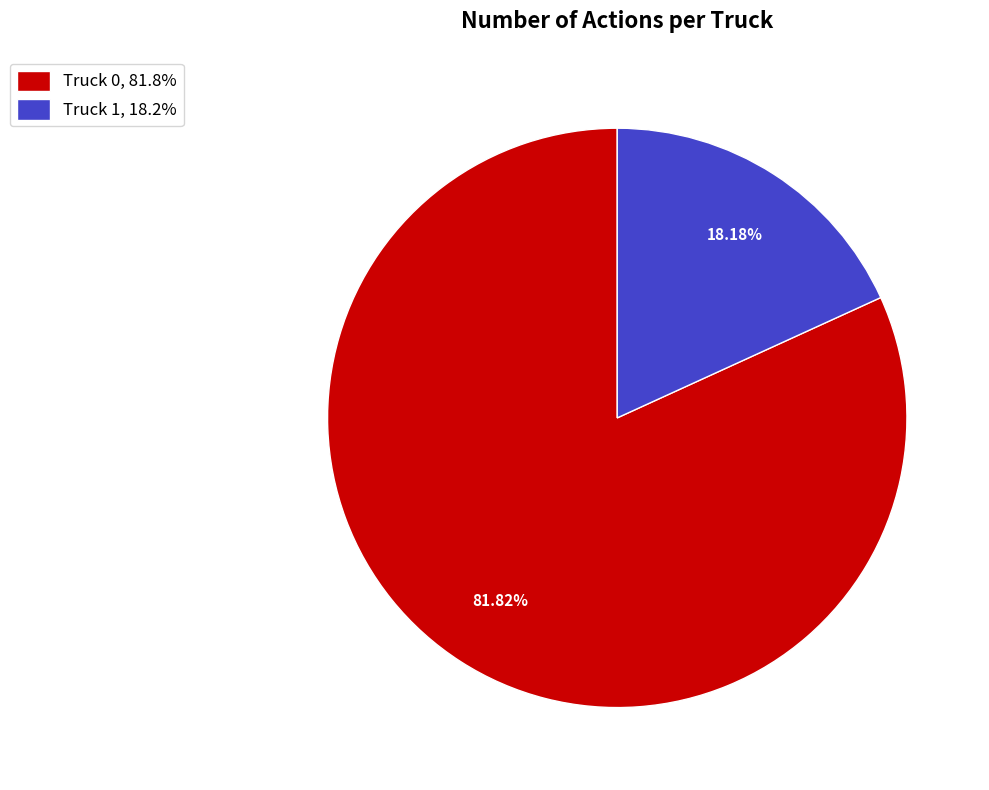

To the nearest percent, what is the difference between the Truck 0 and Truck 1 slice percentages?

64%